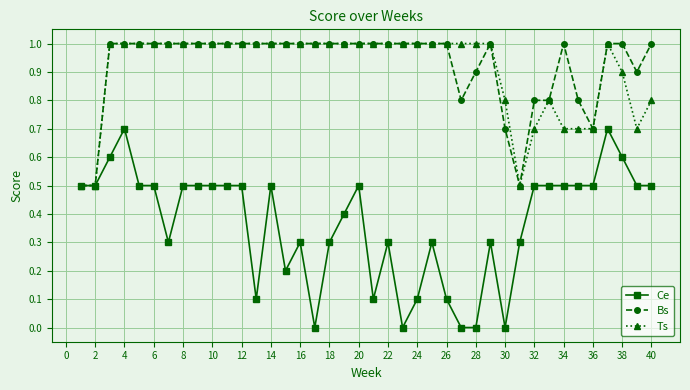

Which series has the largest range (max minus min)?

Ce